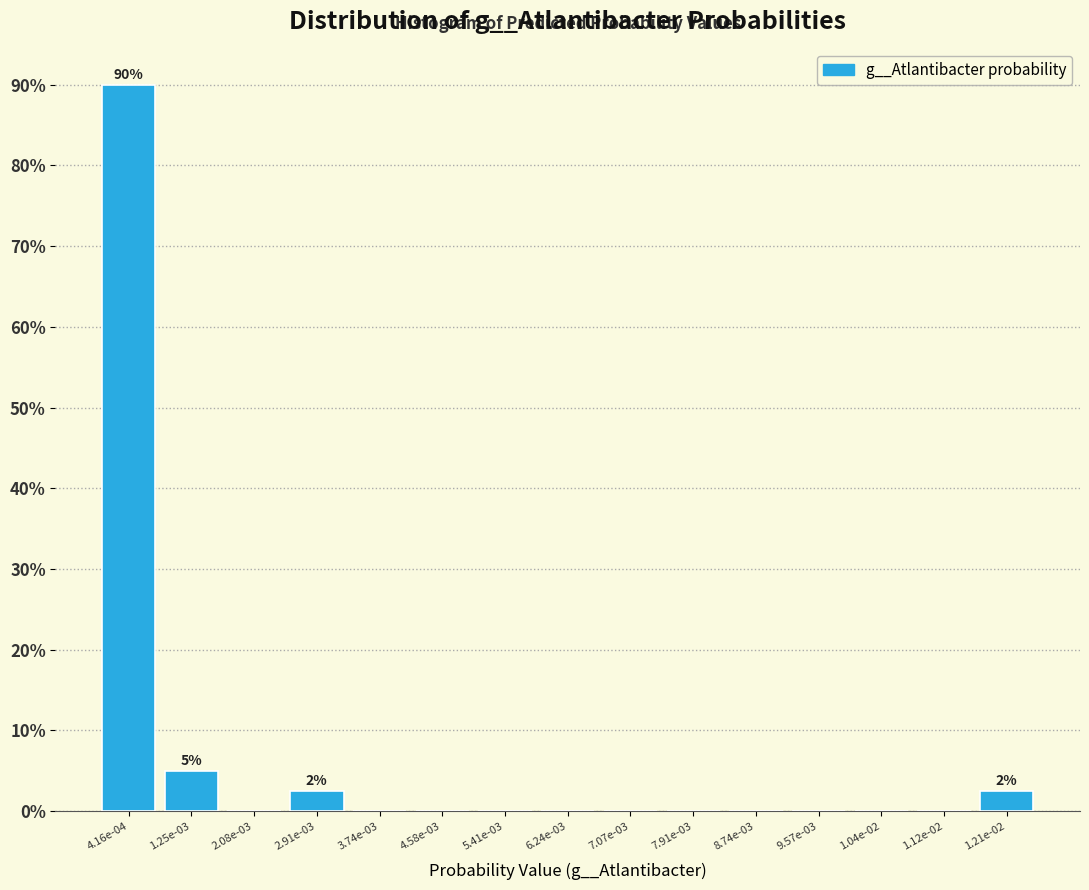

Reading left to right, list all the values displayed in this chart.

4.16e-04=90.0	1.25e-03=5.0	2.08e-03=0.0	2.91e-03=2.5	3.74e-03=0.0	4.58e-03=0.0	5.41e-03=0.0	6.24e-03=0.0	7.07e-03=0.0	7.91e-03=0.0	8.74e-03=0.0	9.57e-03=0.0	1.04e-02=0.0	1.12e-02=0.0	1.21e-02=2.5